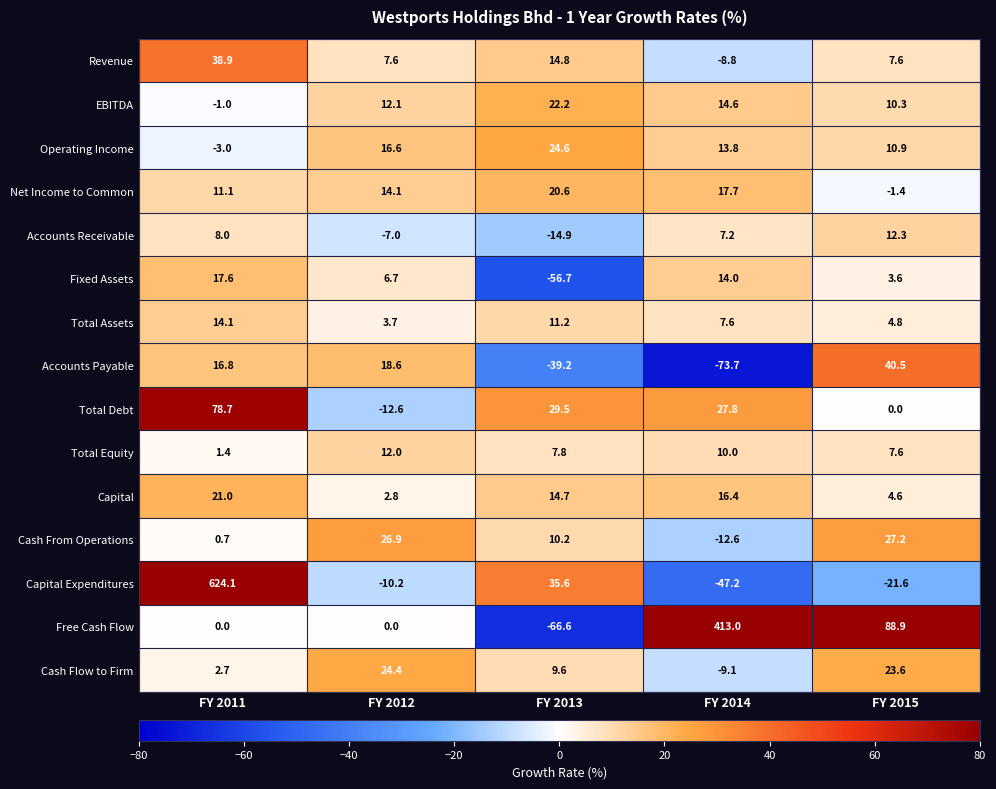

Which series has the widest spread of values?

Capital Expenditures